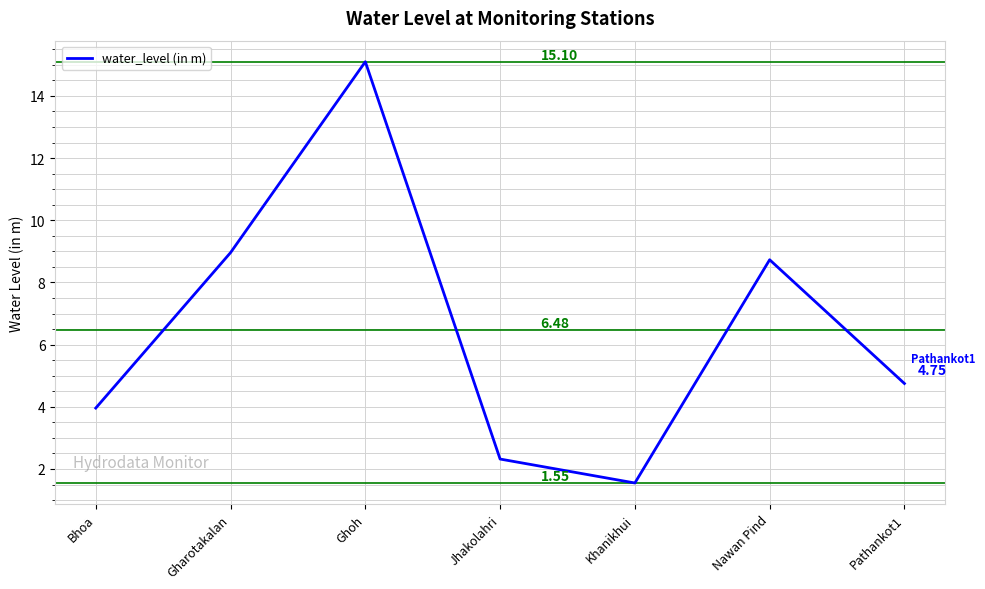

Between Khanikhui and Pathankot1, which is larger?

Pathankot1